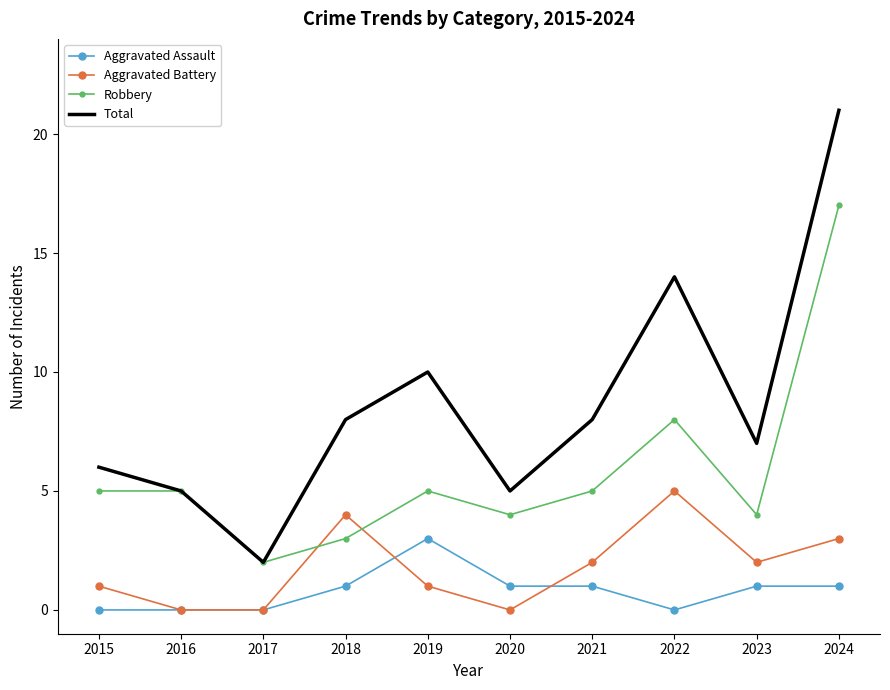

At which category is the sum across all series the highest?

2024